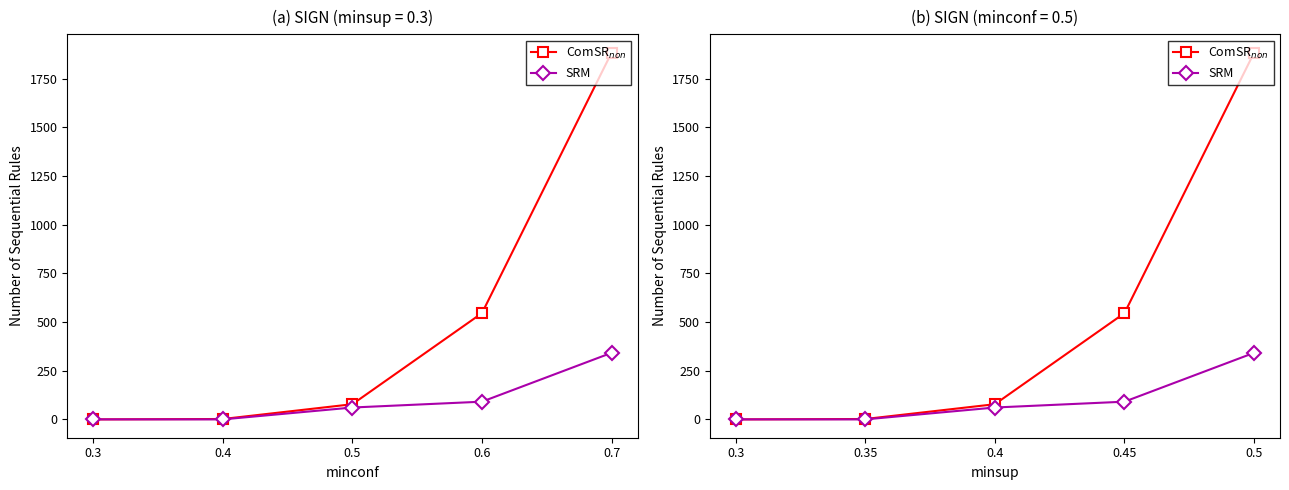

At which category does the chart reach its minimum across all series?

0.3